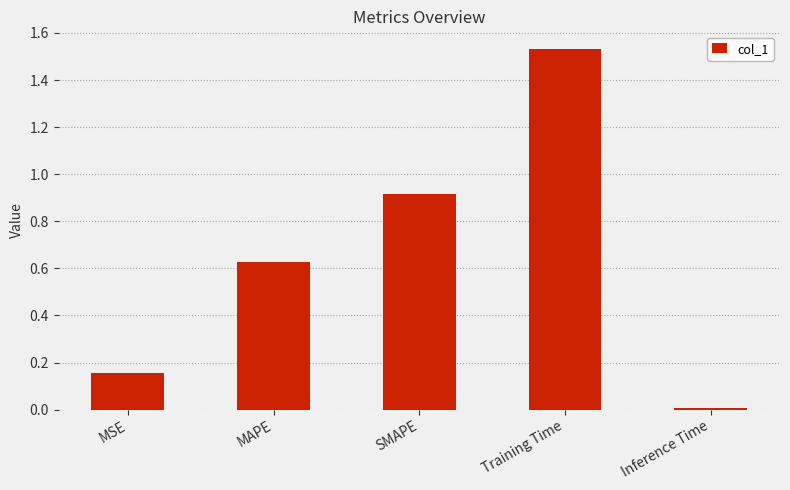

Which has a higher value, MSE or Training Time?

Training Time